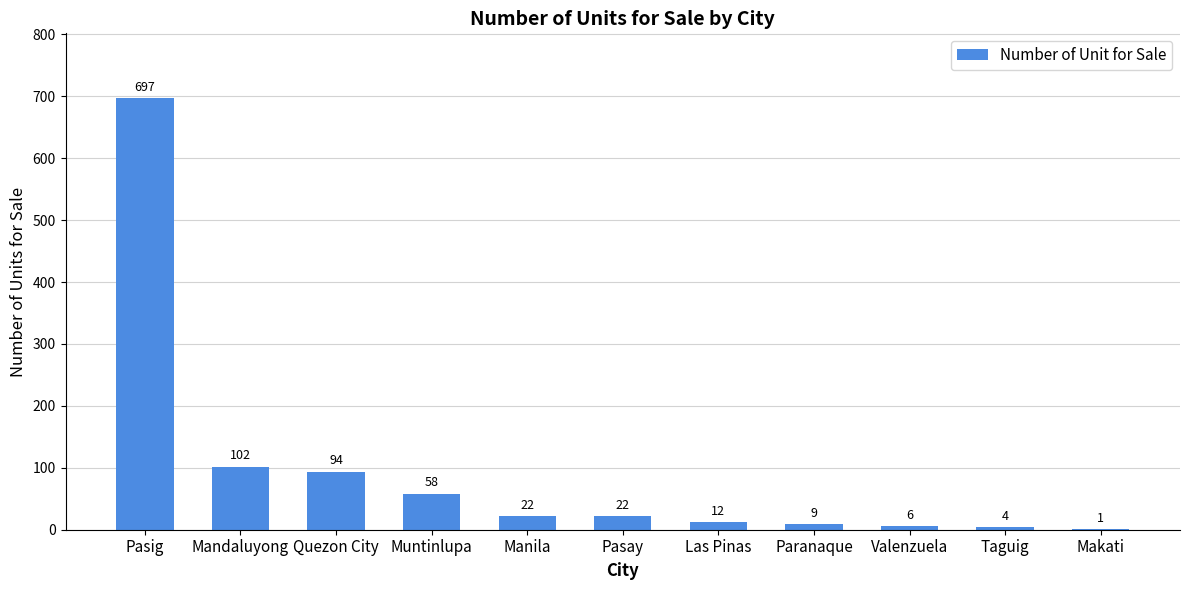

Is it true that the value at Quezon City is 94?

True